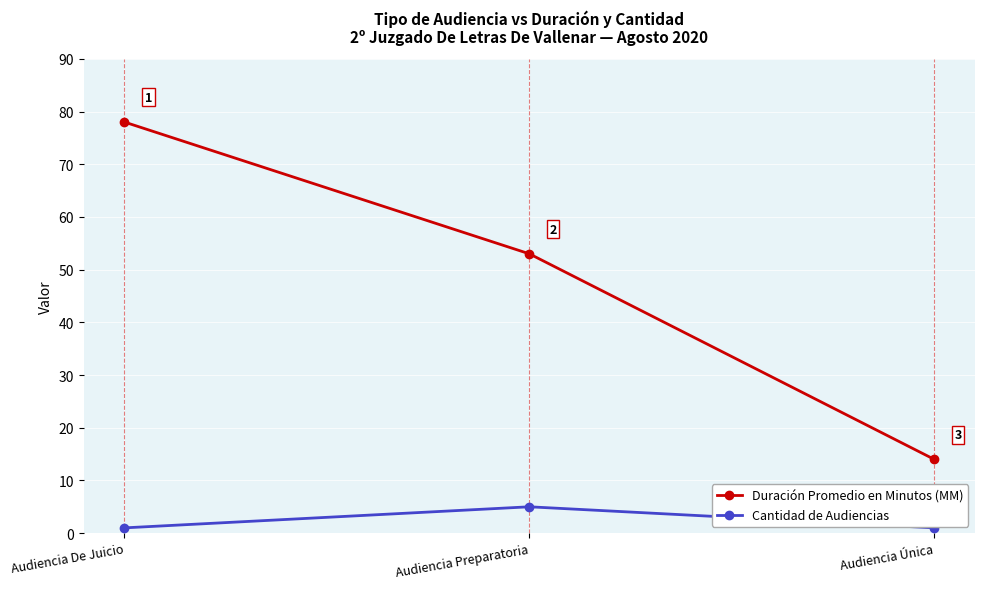

Rank the categories by Duración Promedio en Minutos (MM) value from highest to lowest.

Audiencia De Juicio, Audiencia Preparatoria, Audiencia Única